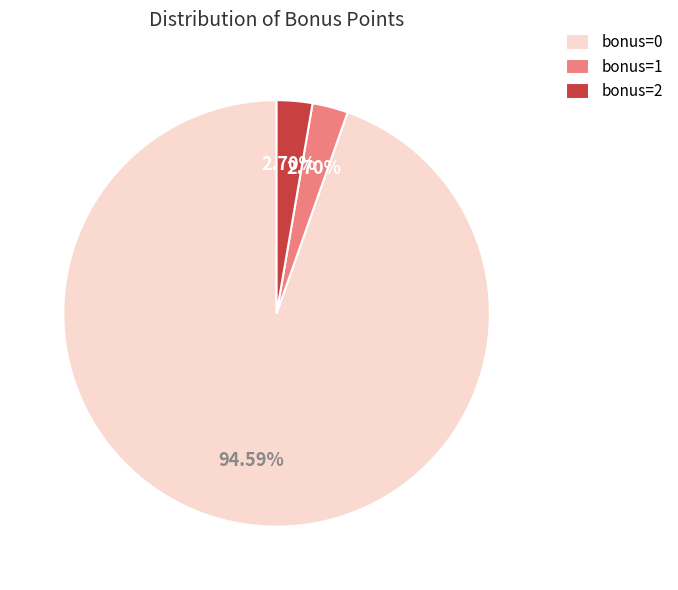

What percentage is the bonus=2 slice, to the nearest percent?

3%